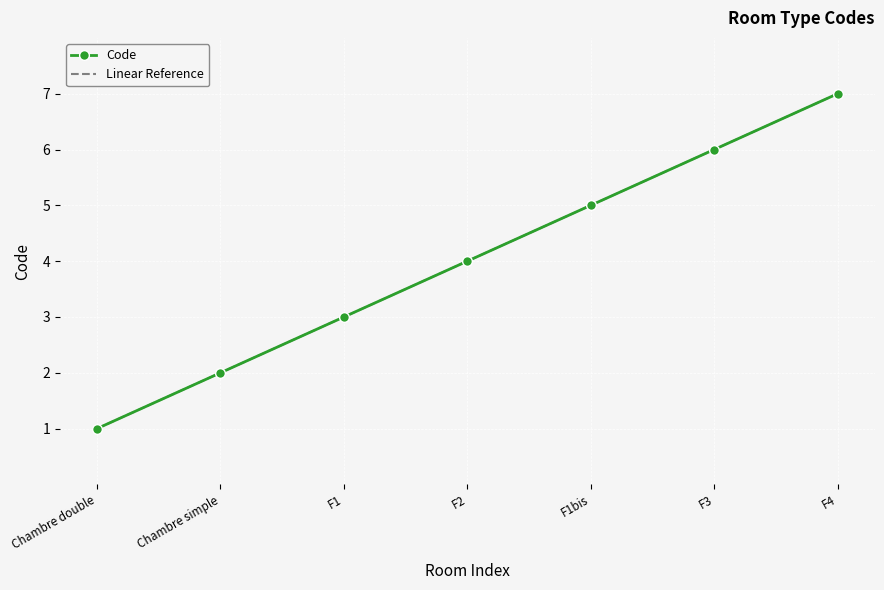

Reading left to right, transcribe all the data shown in this chart.

1	2	3	4	5	6	7